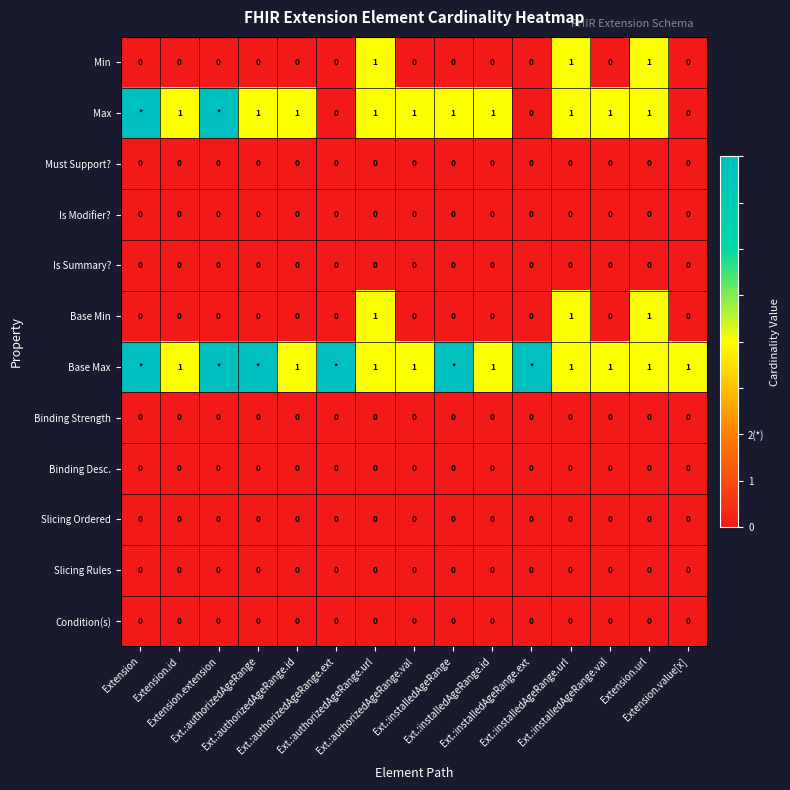

Which series has the largest range (max minus min)?

Max